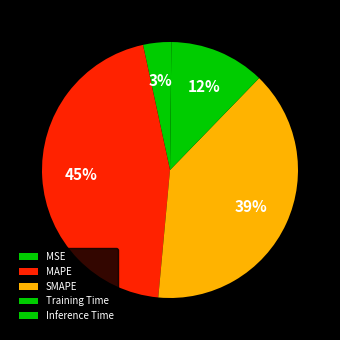

Is MSE the majority of the pie?

No